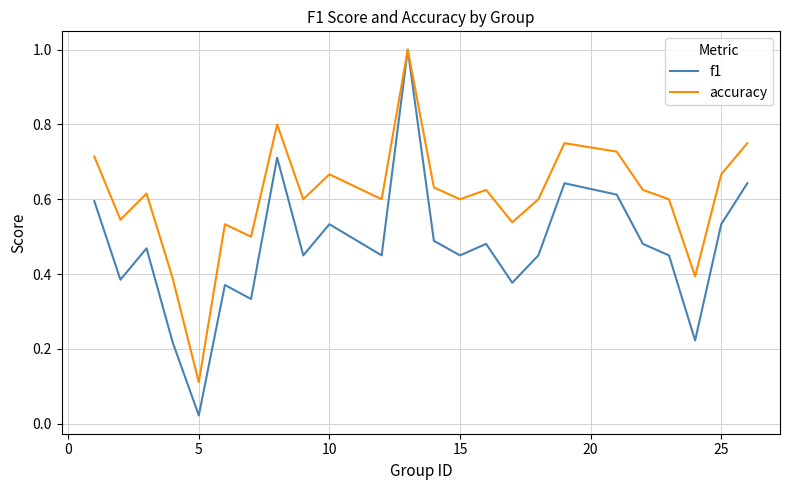

At how many categories does at least one series exceed 0?

24